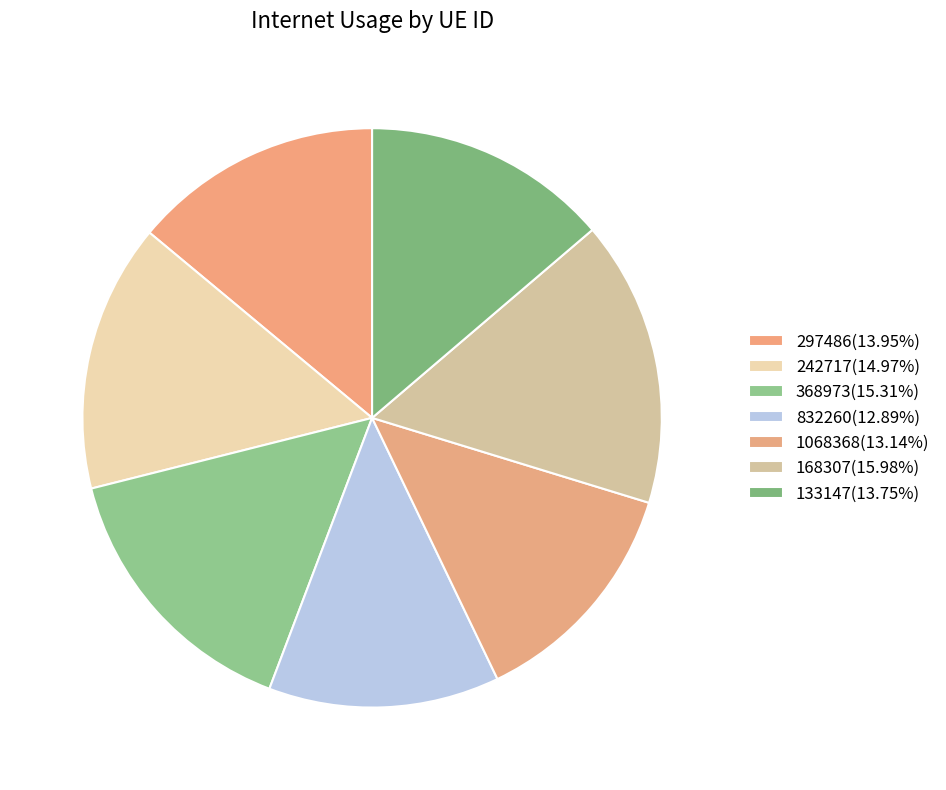

To the nearest percent, what is the average slice percentage?

14%